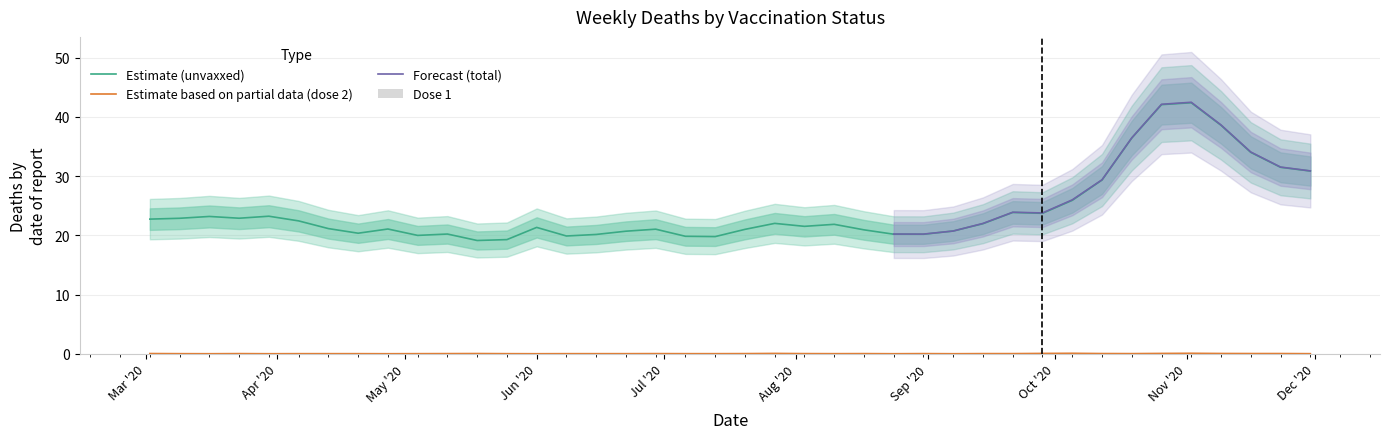

What is the sum of all dose 1 values?

0.3